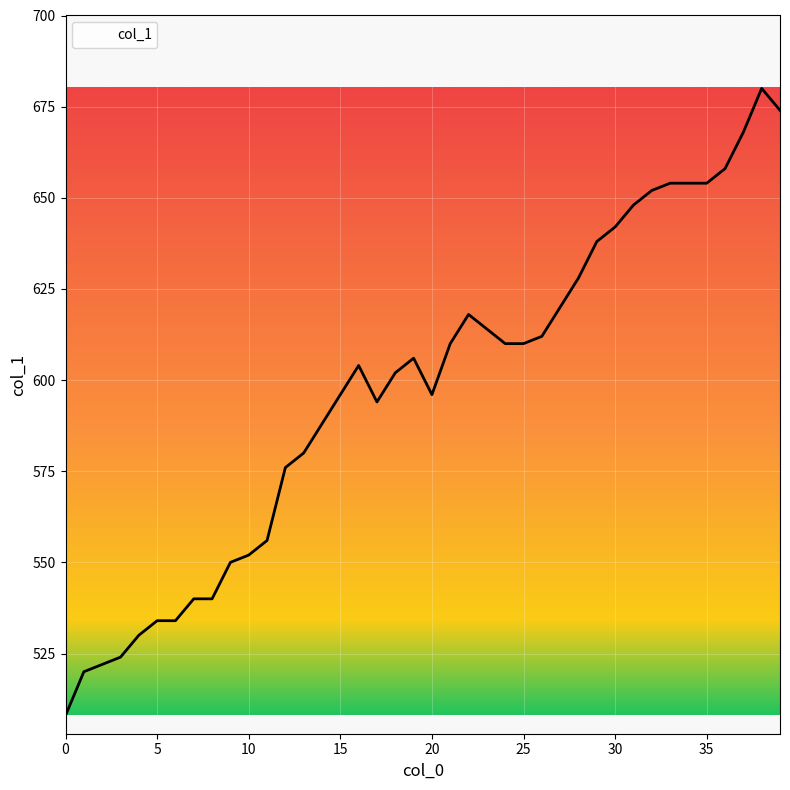

What is the difference between the maximum and minimum values?

172